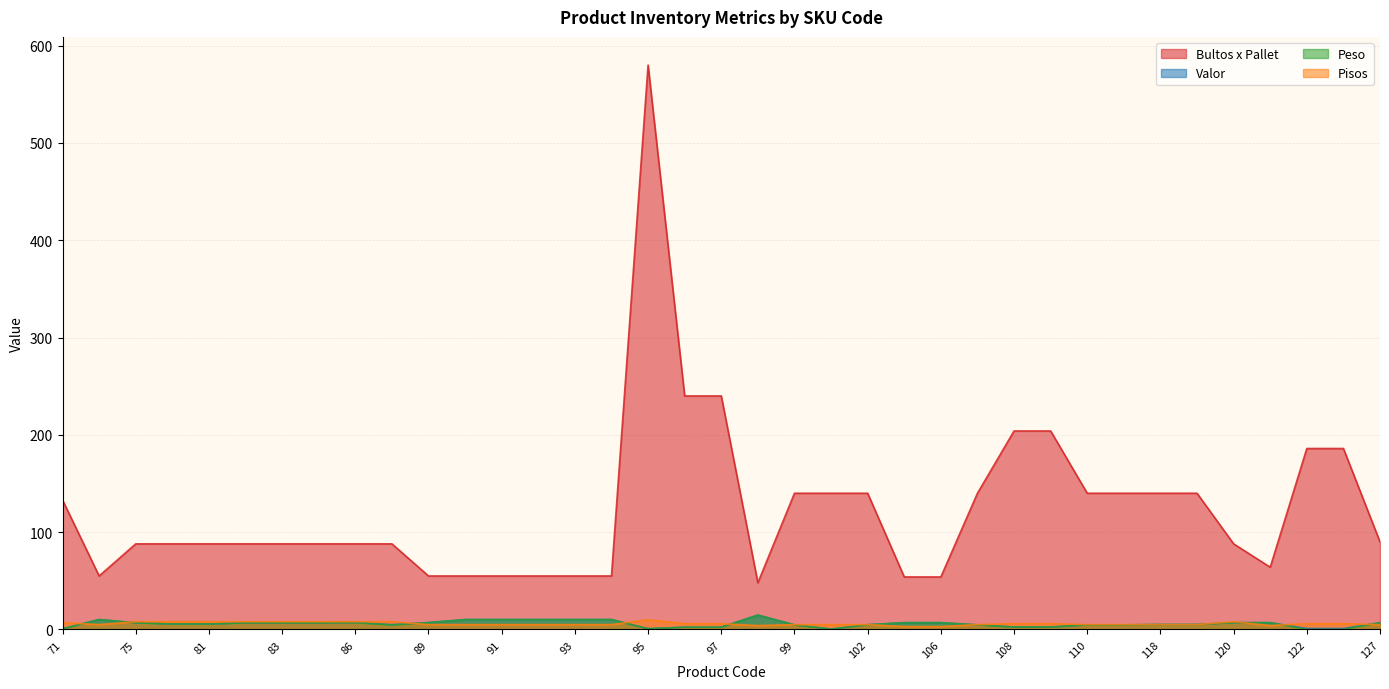

What is the difference between the Pisos values at 110 and 109?

1.0